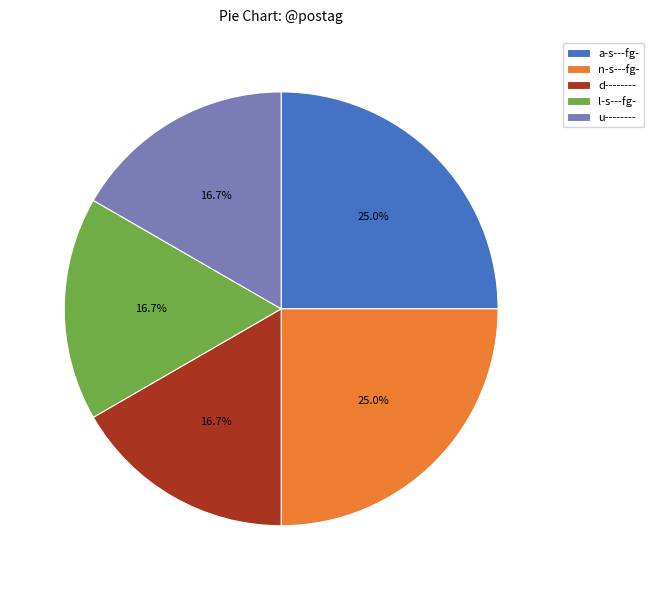

How many segments does this pie chart have?

5